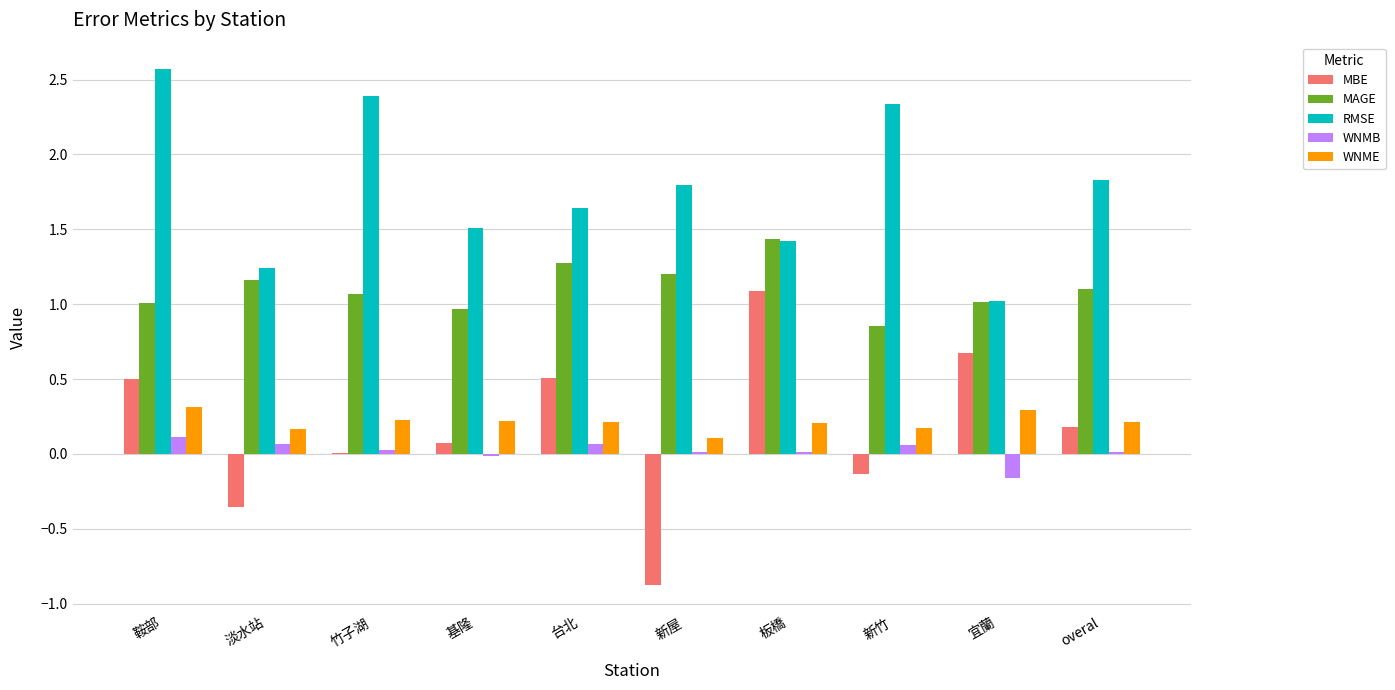

What is the sum of all MAGE values?

11.1